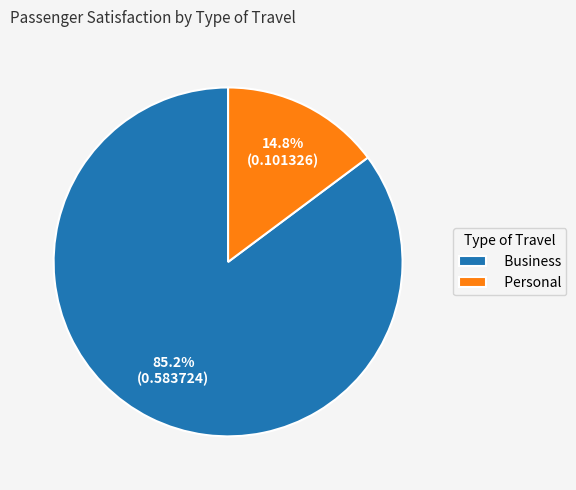

Is Business the majority of the pie?

Yes